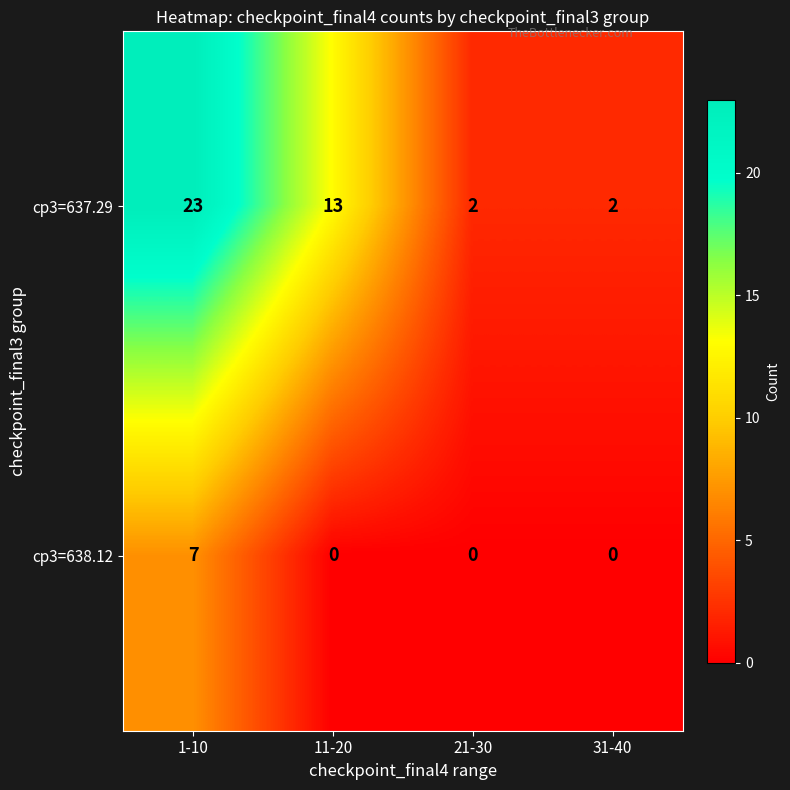

Which series changed the most between 1-10 and 31-40?

cp3=637.29